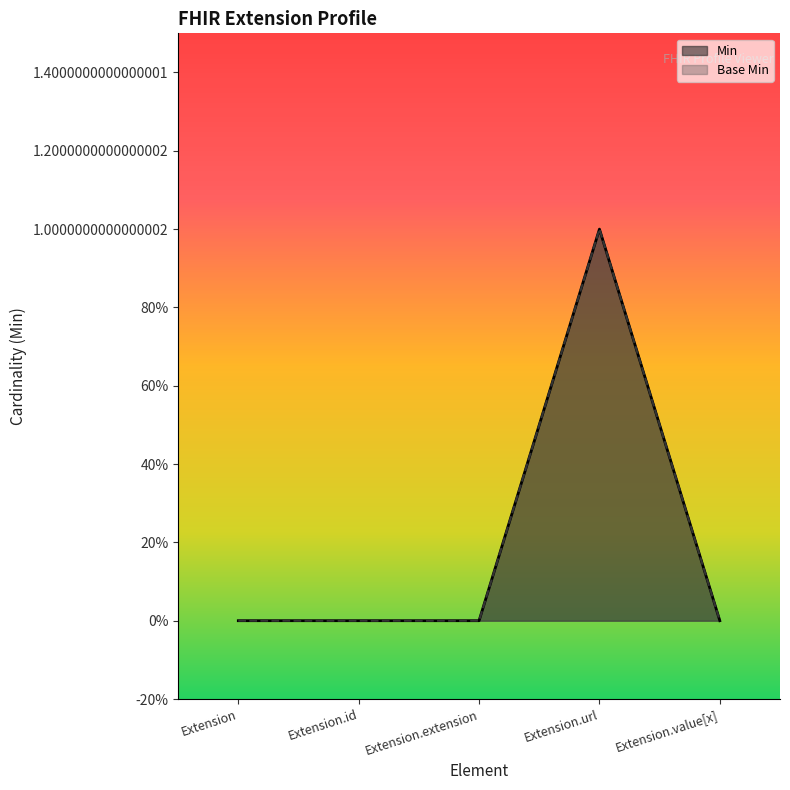

How many Base Min values are between 0 and 1?

5